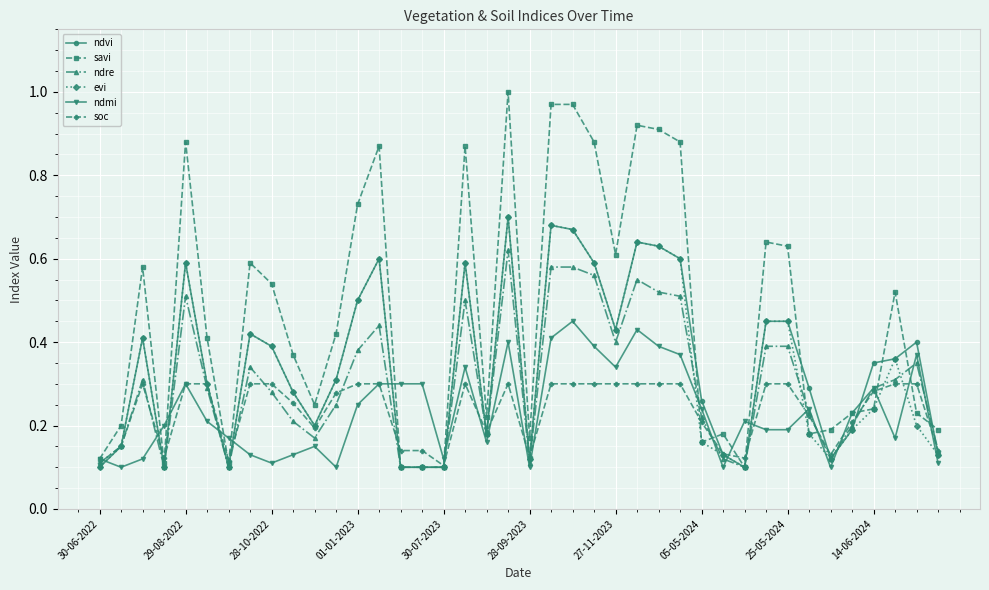

Count the number of data series in this chart.

6